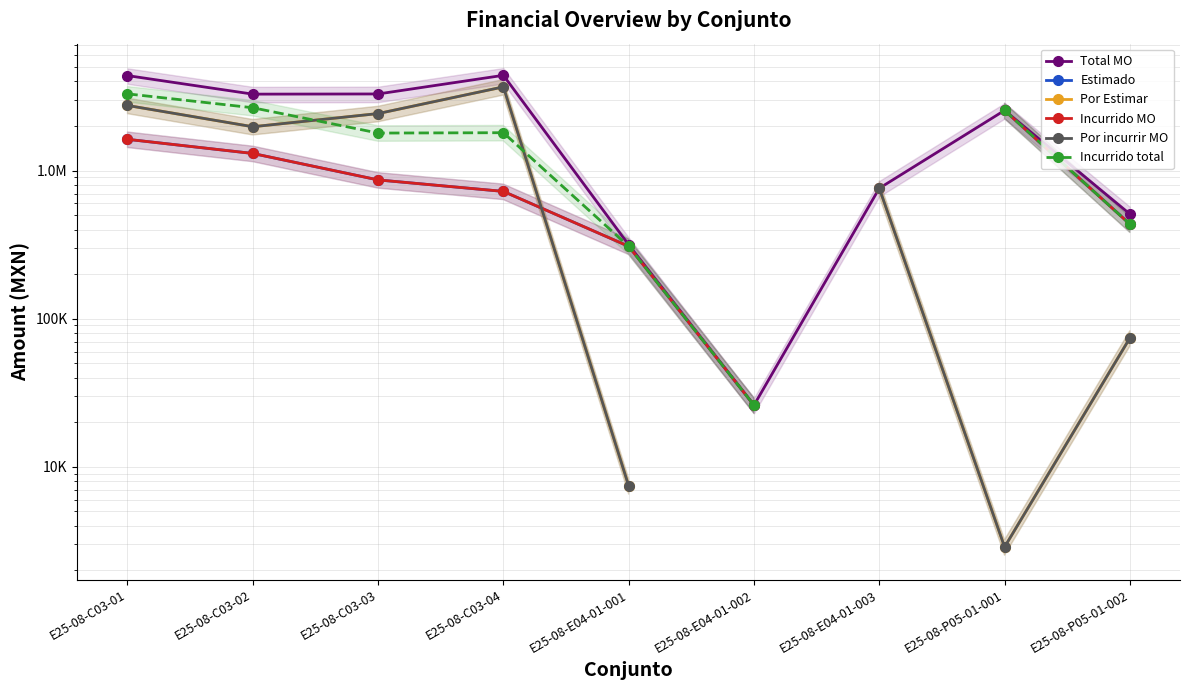

Which label corresponds to the largest value in the chart?

E25-08-C03-04